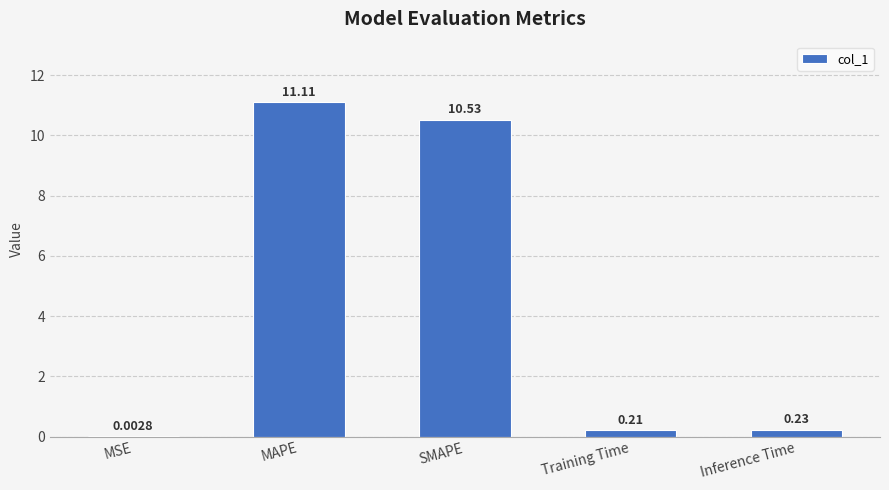

What is the change in value from MAPE to SMAPE?

-0.6